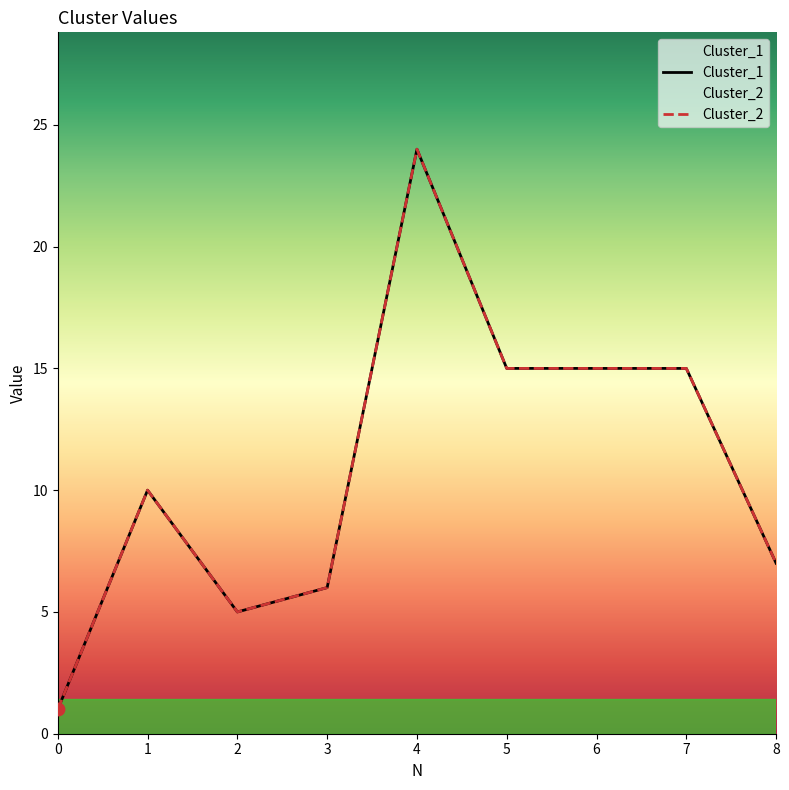

At how many categories does at least one series exceed 21?

1